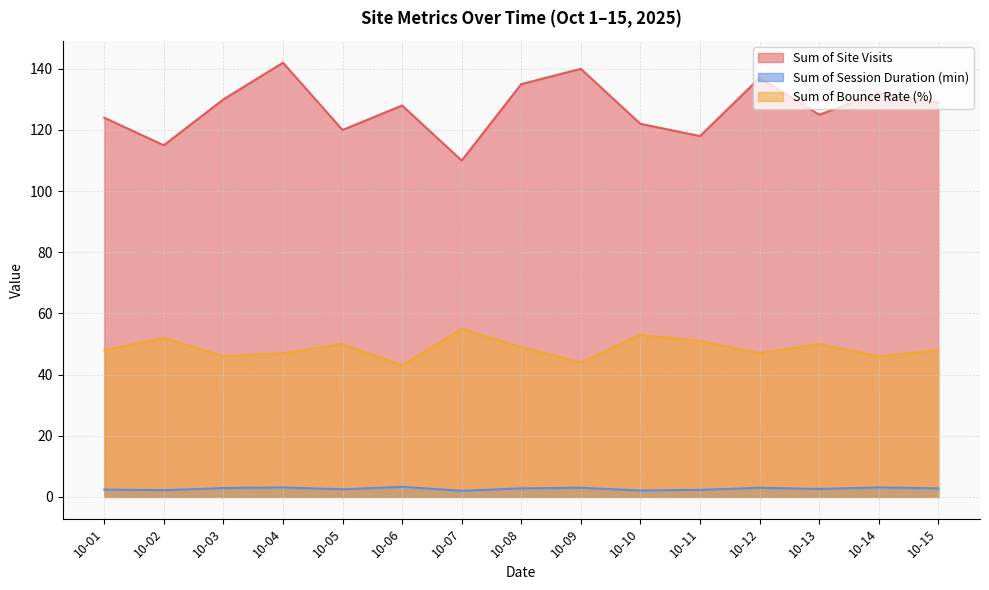

How many lines are shown in the chart?

3